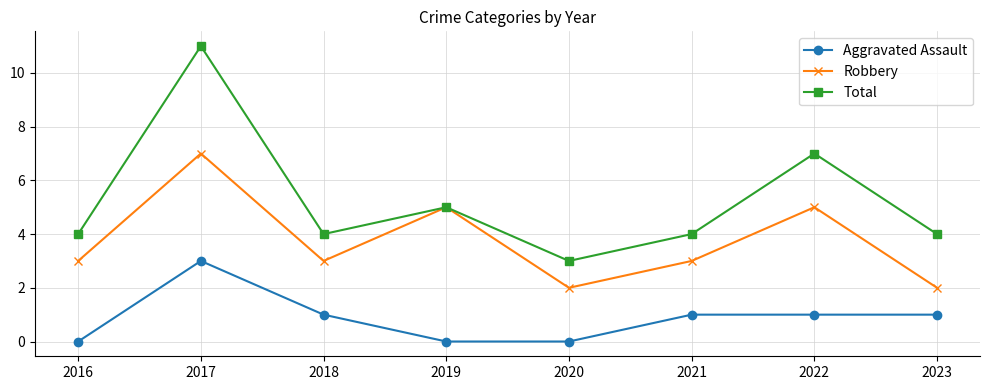

What is the approximate value of Total at 2022?

7